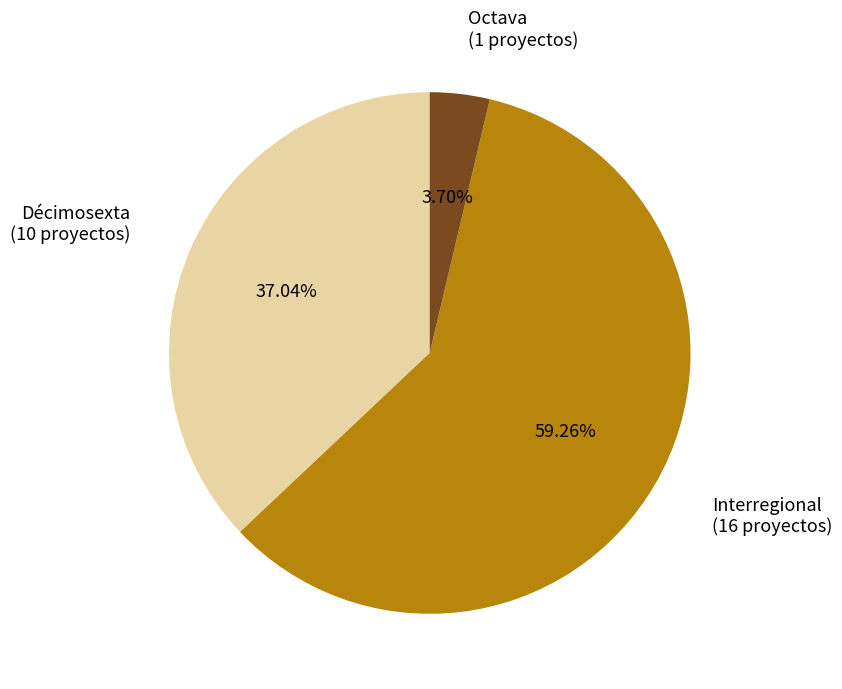

How many slices are in this pie chart?

3